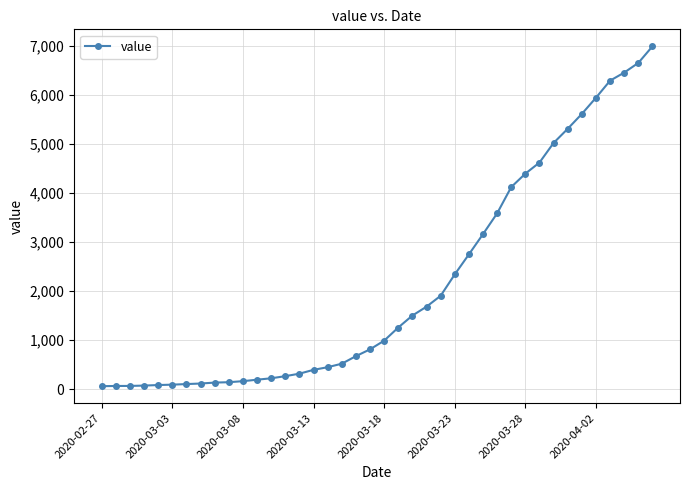

What is the smallest value displayed?

64